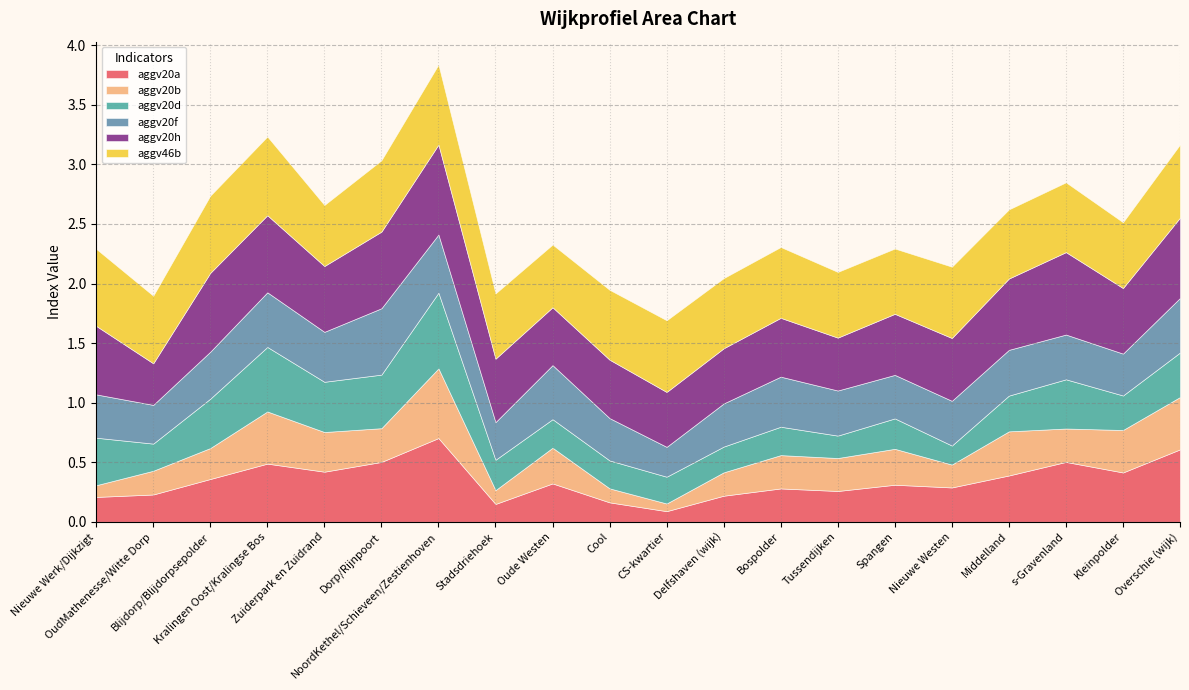

What is the difference between the maximum and minimum values in the aggv20h series?

0.4